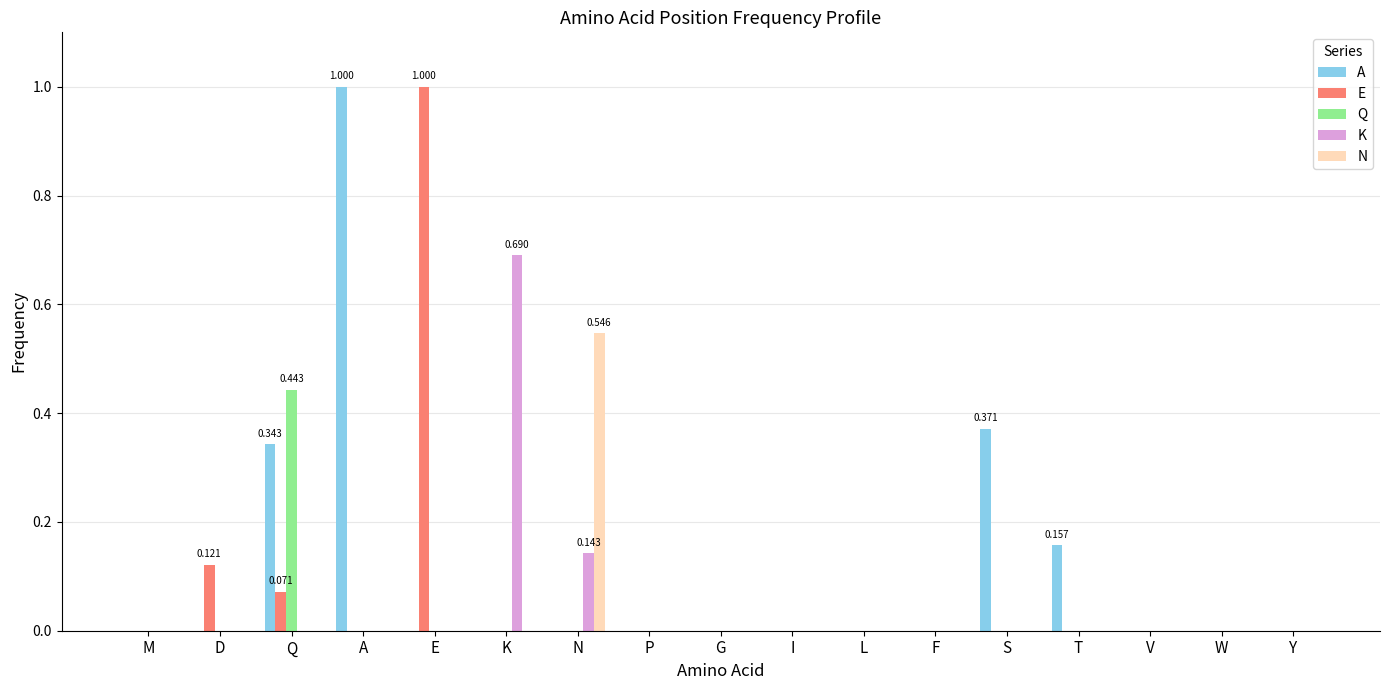

Which series changed the most between E and W?

E